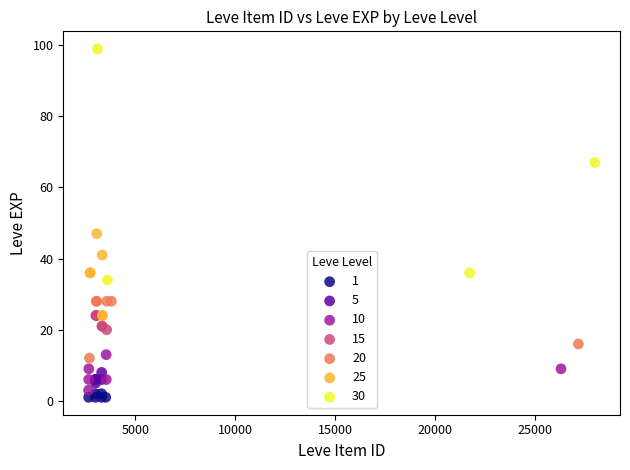

Which series has the largest Y range (max minus min)?

30